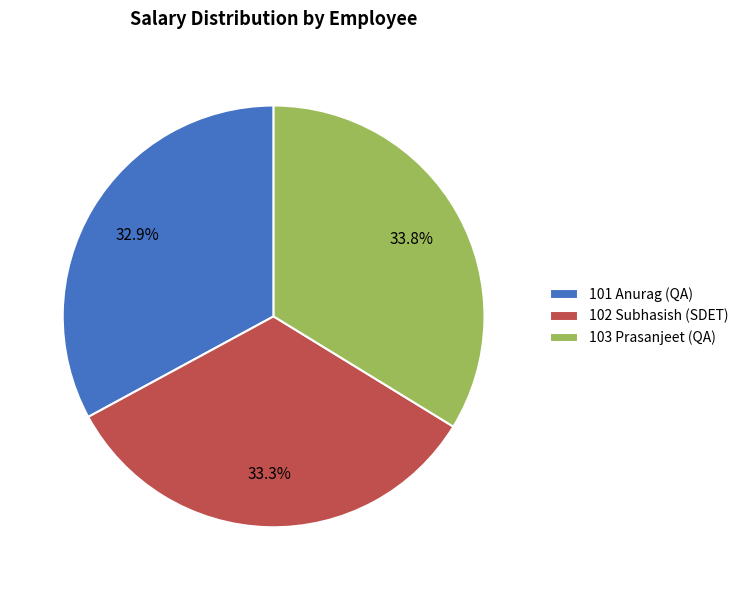

True or false: 101 Anurag (QA) accounts for 26% of the total.

False